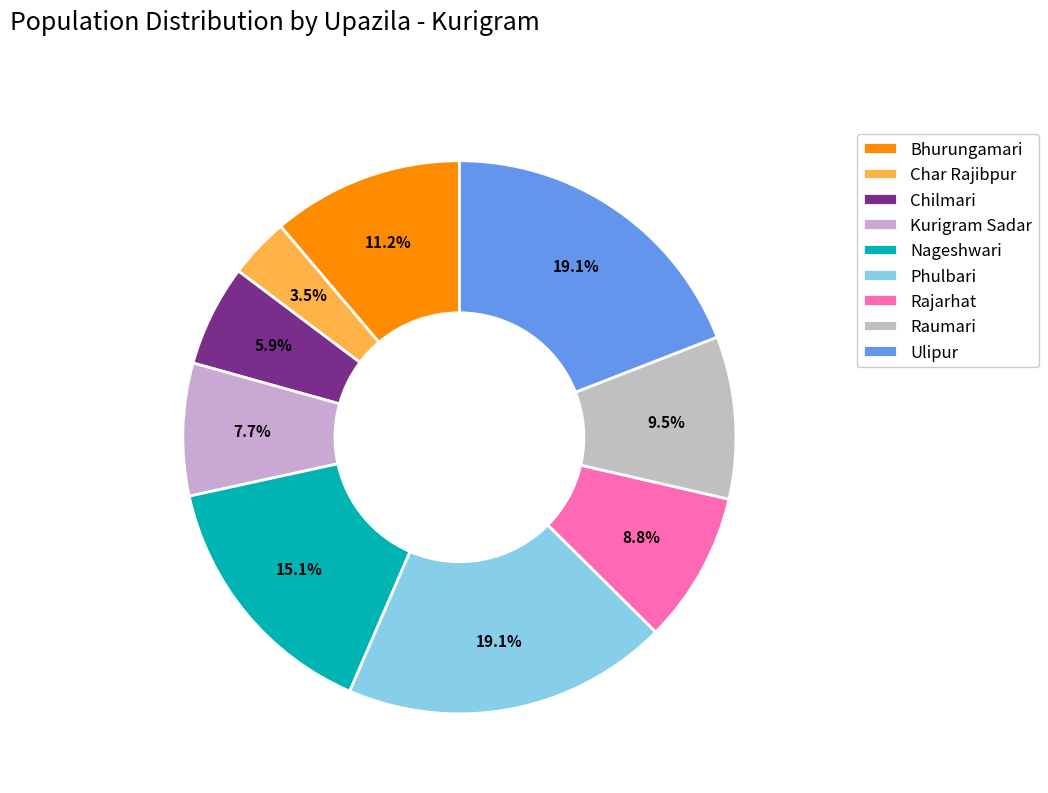

Approximately how many times larger is the value at Phulbari compared to Nageshwari?

1.3